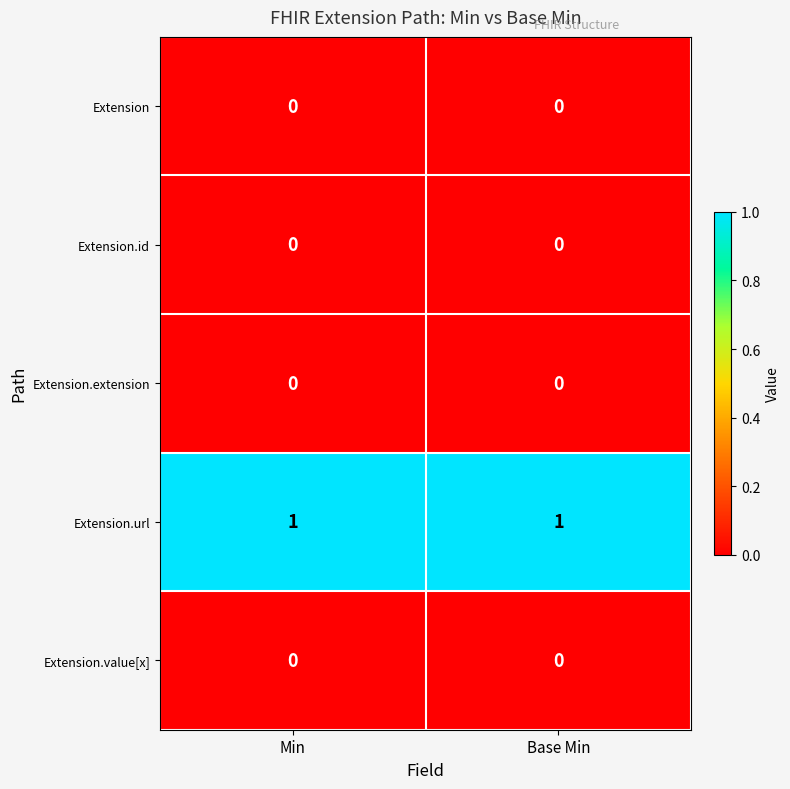

Which series has the largest total across all categories?

Extension.url